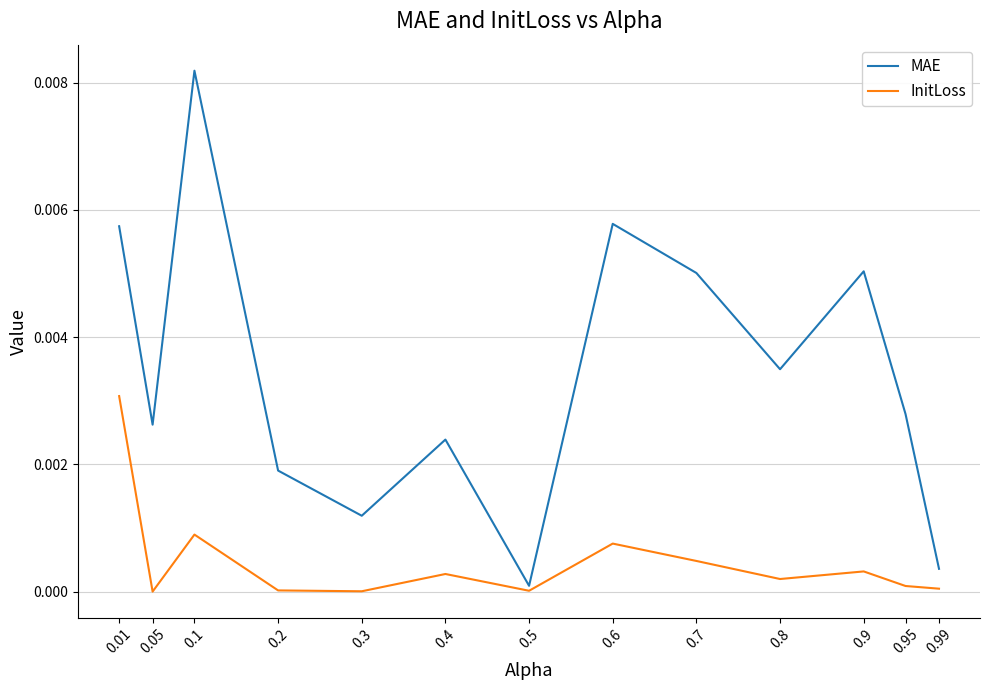

At which category is the sum across all series the highest?

0.1